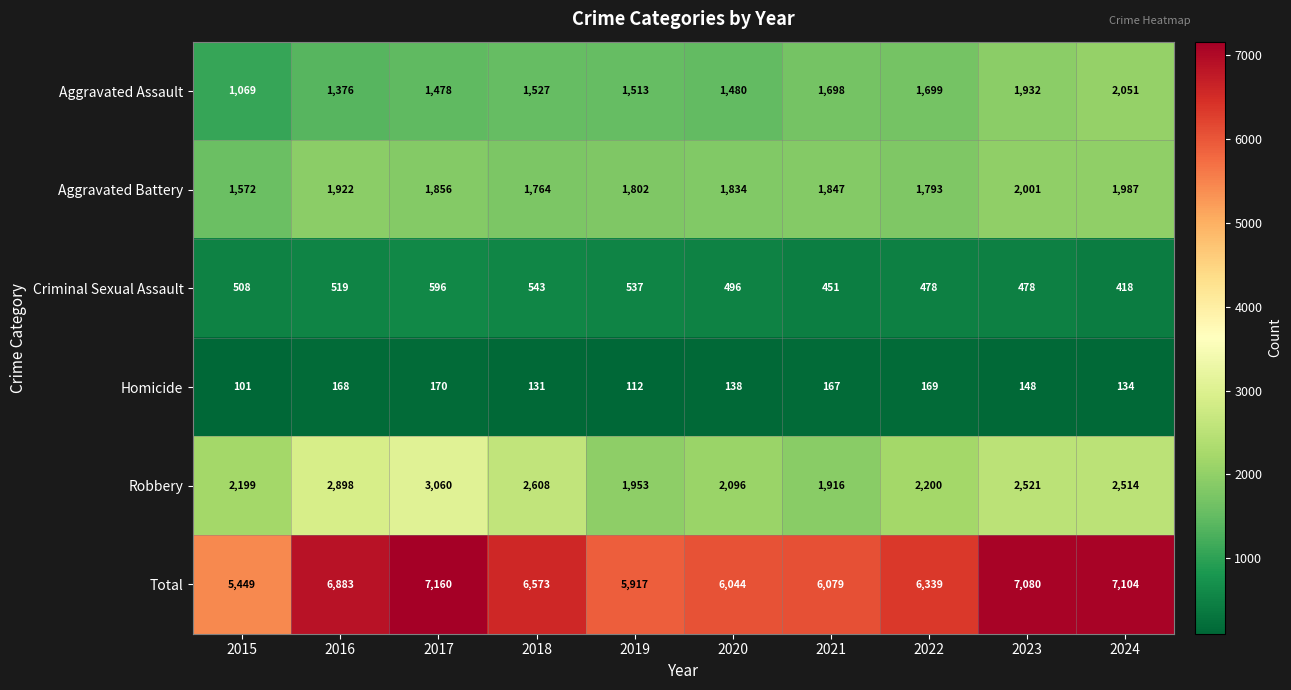

What is the average value of the Total series?

6463